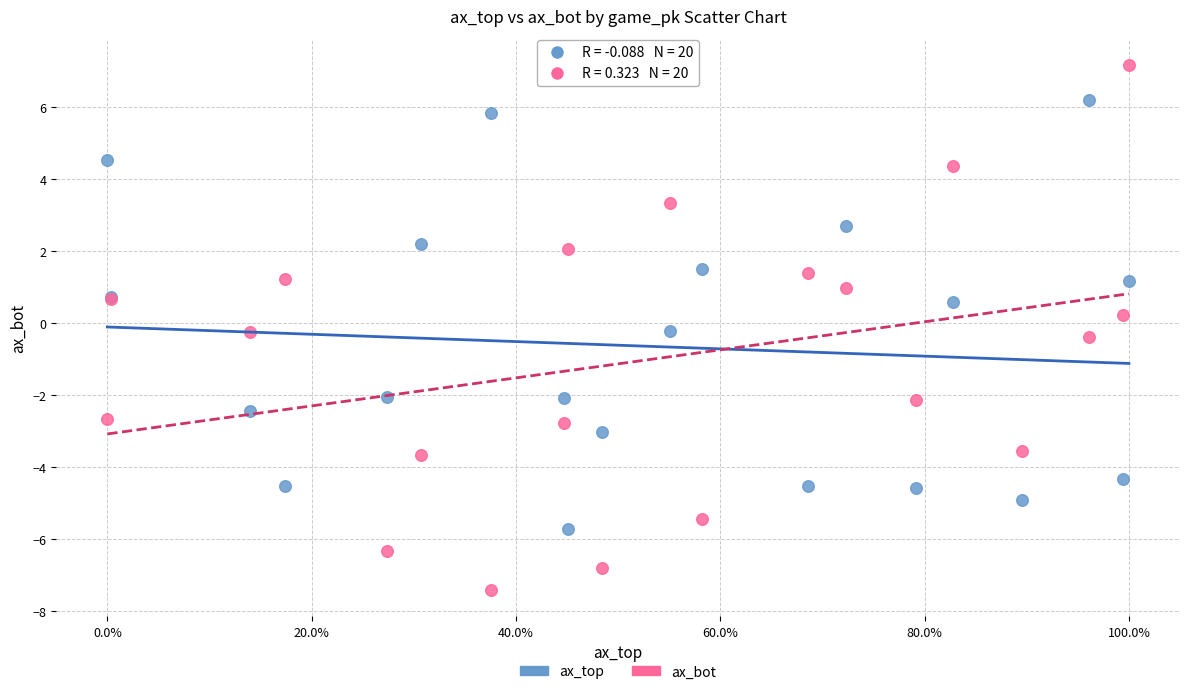

Which series reaches the maximum Y coordinate?

ax_bot